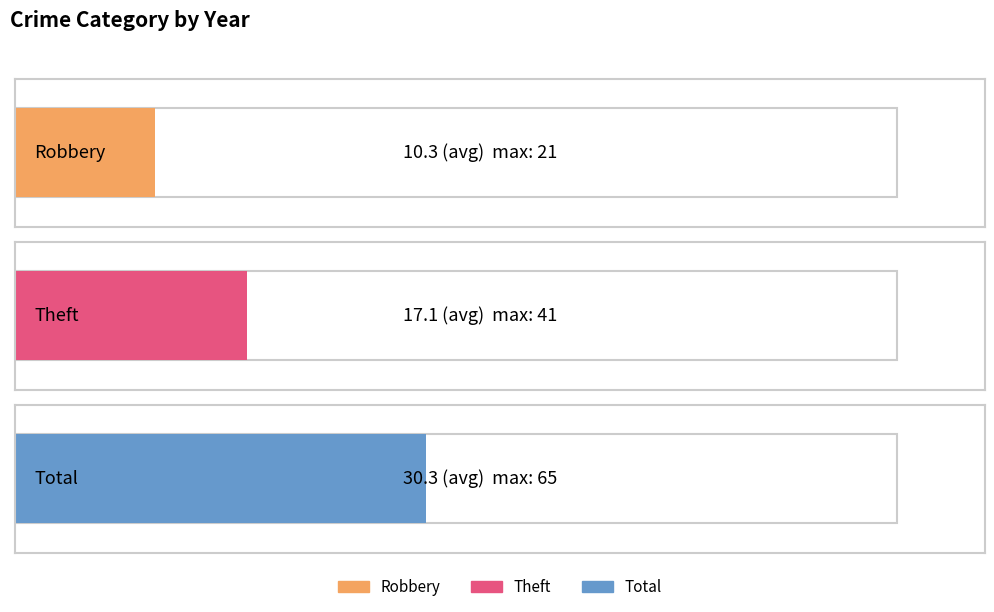

The value of Total at 2020 is 13. True or false?

False